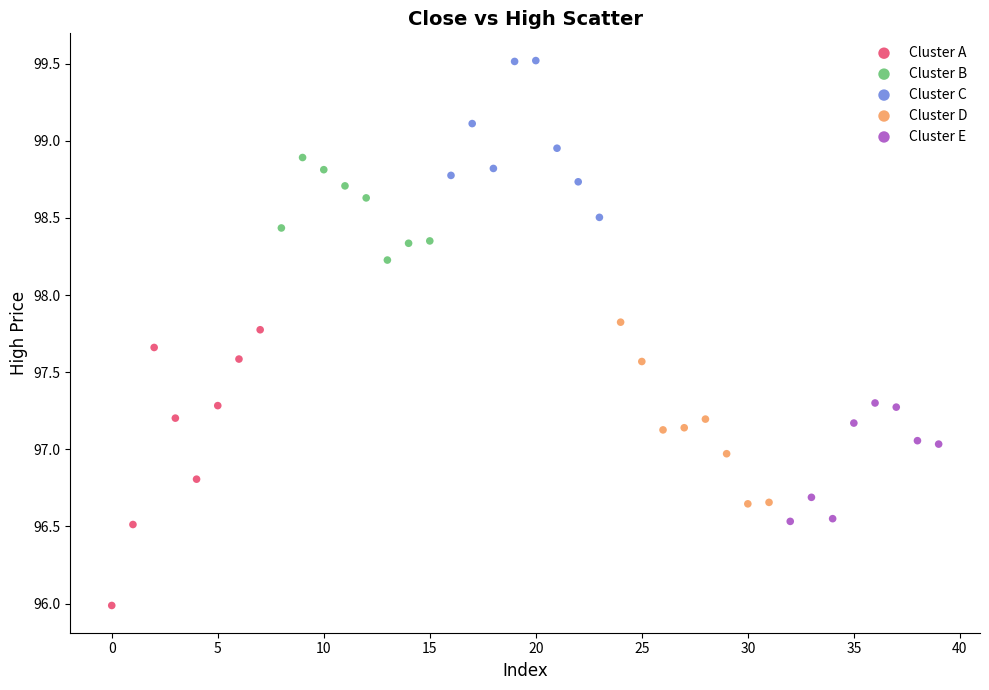

Which series has the largest Y range (max minus min)?

Cluster A